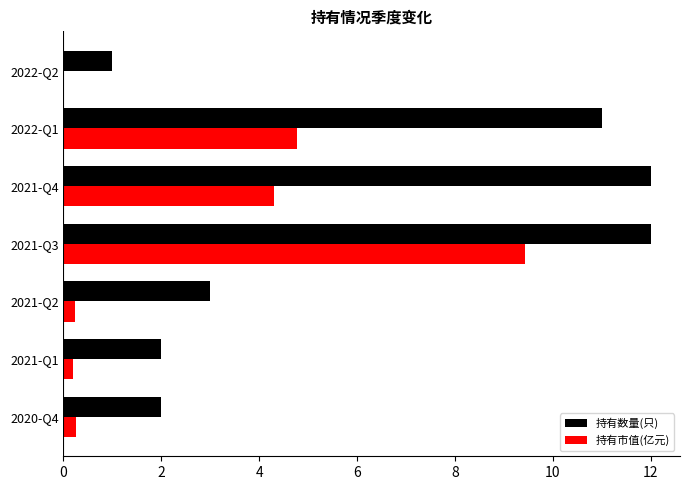

The 持有市值(亿元) series shows 0.0 at 2022-Q2. True or false?

True